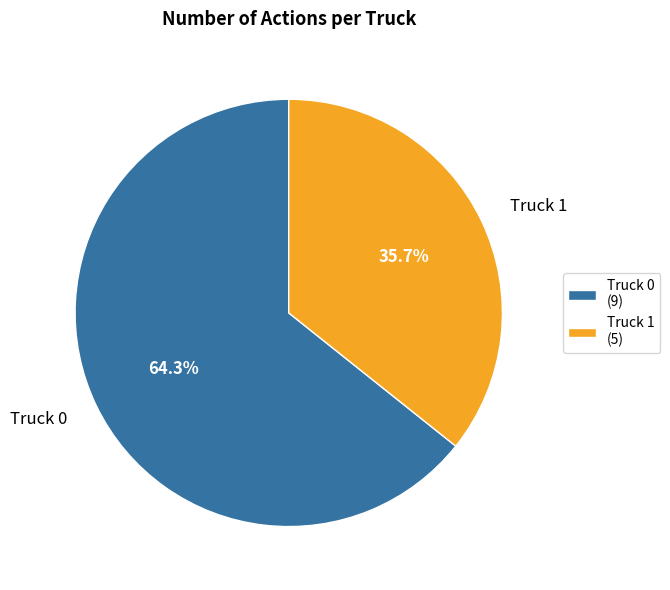

To the nearest percent, what is the difference between the Truck 1 and Truck 0 slice percentages?

29%